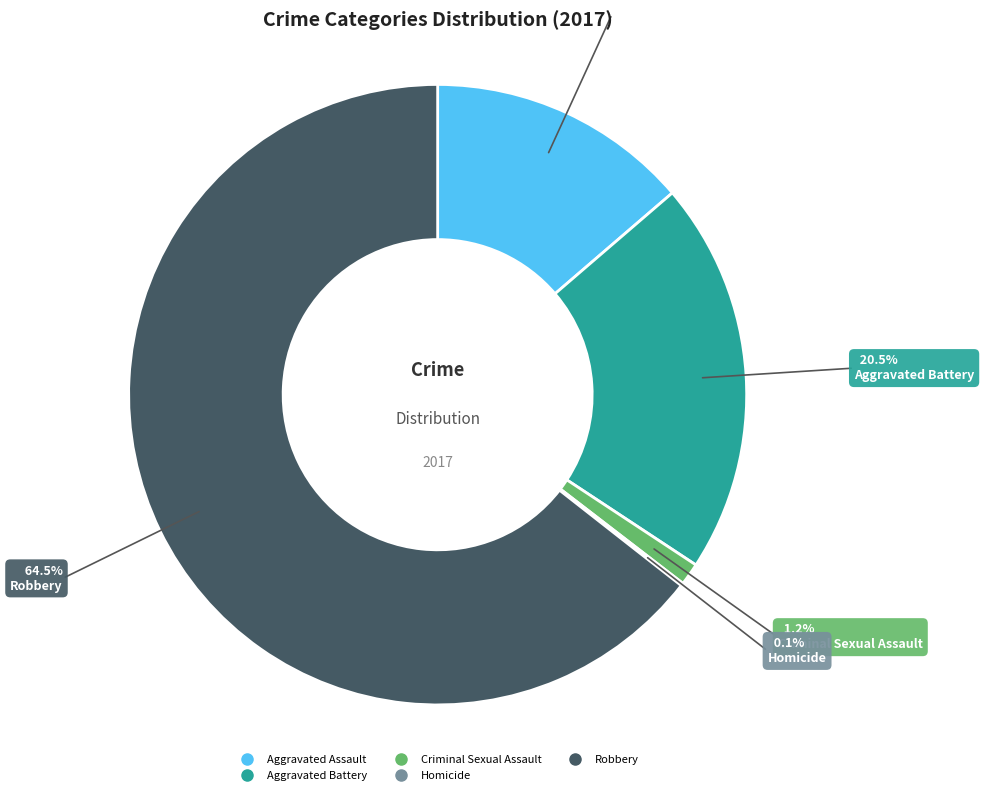

Which category accounts for the majority?

Robbery